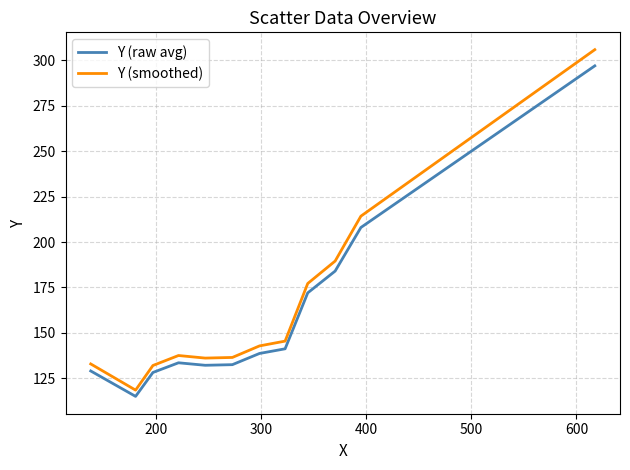

True or false: Y (raw avg) and Y (smoothed) intersect in this chart.

False